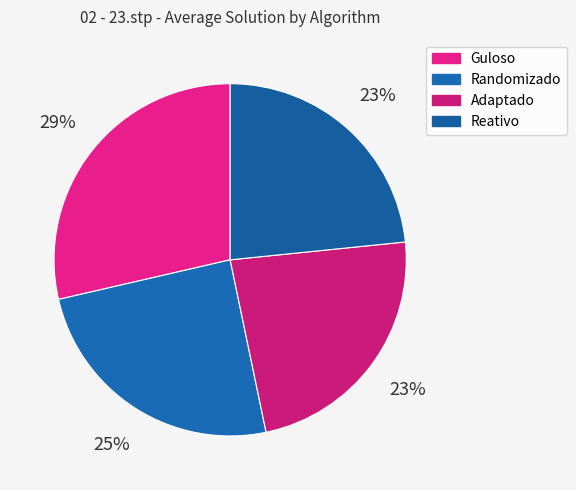

How much of the chart is everything except Adaptado?

76.7%